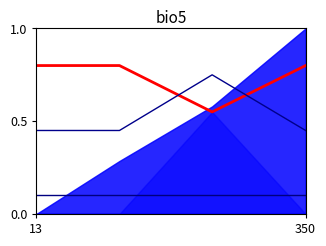

List the series in order of their overall mean, highest first.

source_content_id, is_need_check, compere_id